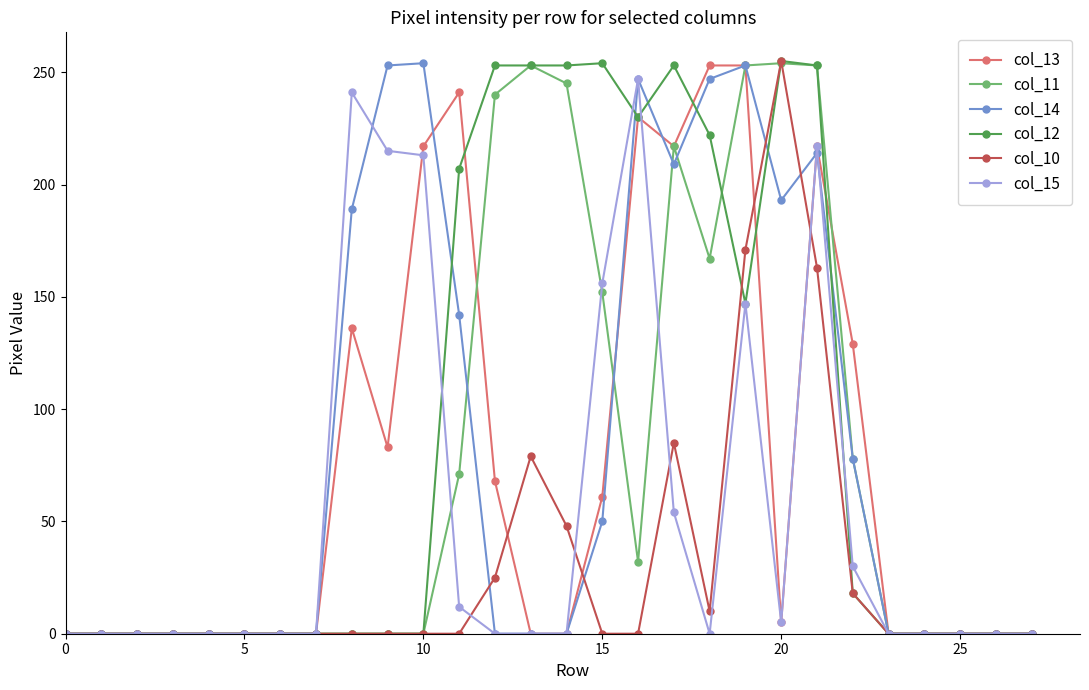

True or false: col_12 has more than 2 interior local peaks.

True